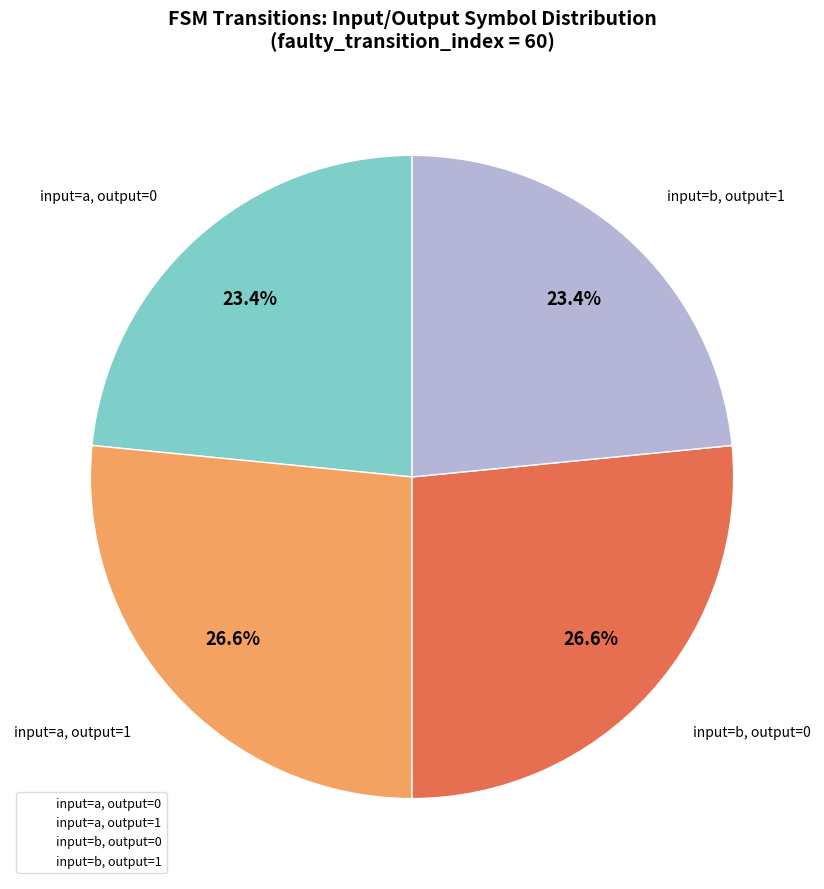

What is the ratio of the value at input=a, output=0 to the value at input=b, output=1?

1.0